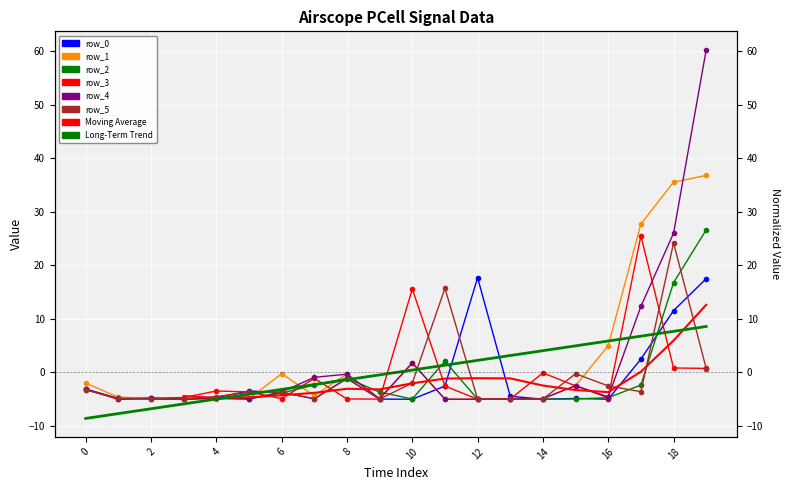

What is the sum of all row_5 values?

-23.5